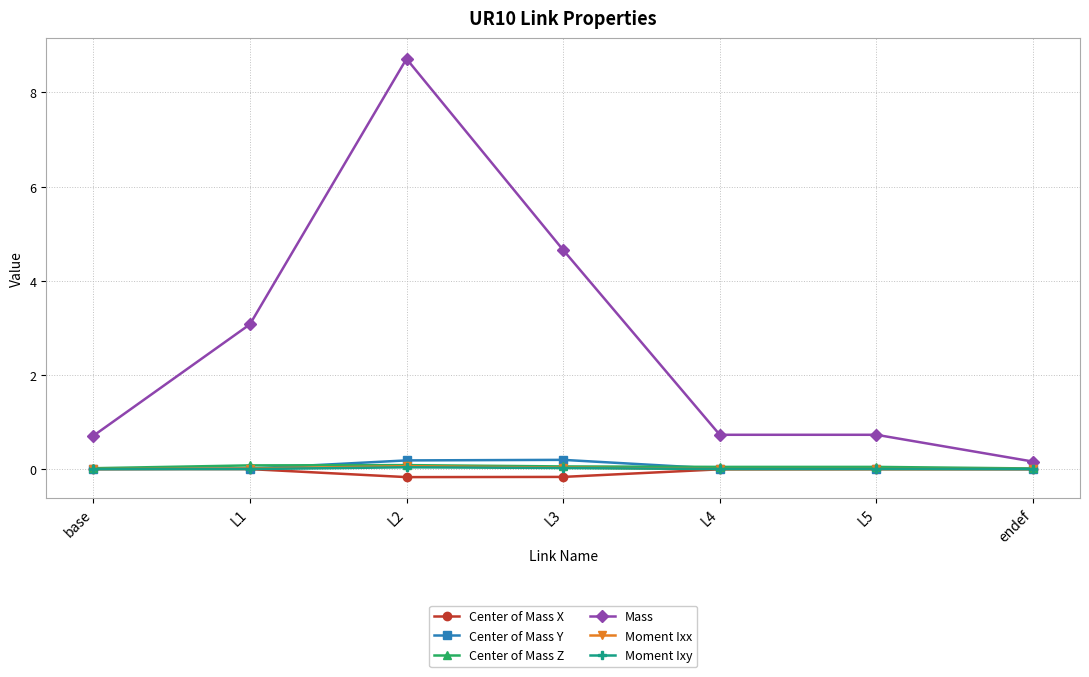

In Center of Mass Z, how many points are higher than both neighbors (excluding endpoints)?

2